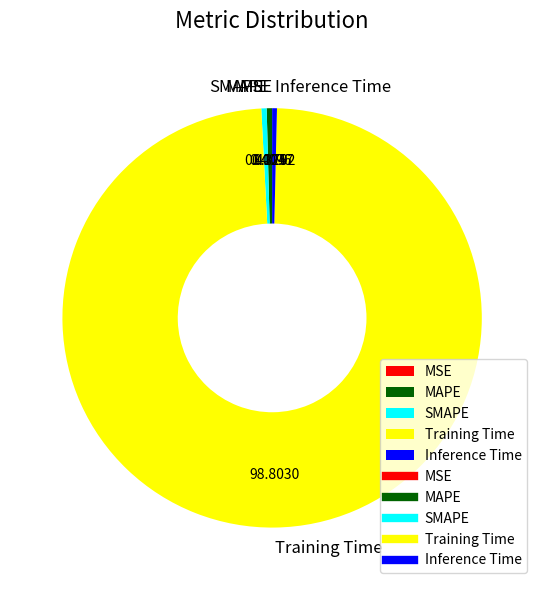

Which category has the biggest portion of the pie?

Training Time